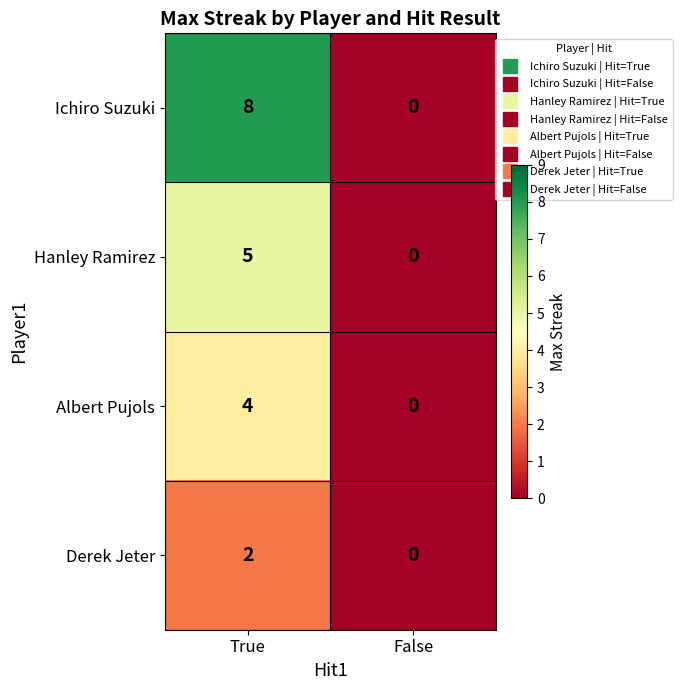

Rank the series at True from lowest to highest value.

Derek Jeter, Albert Pujols, Hanley Ramirez, Ichiro Suzuki